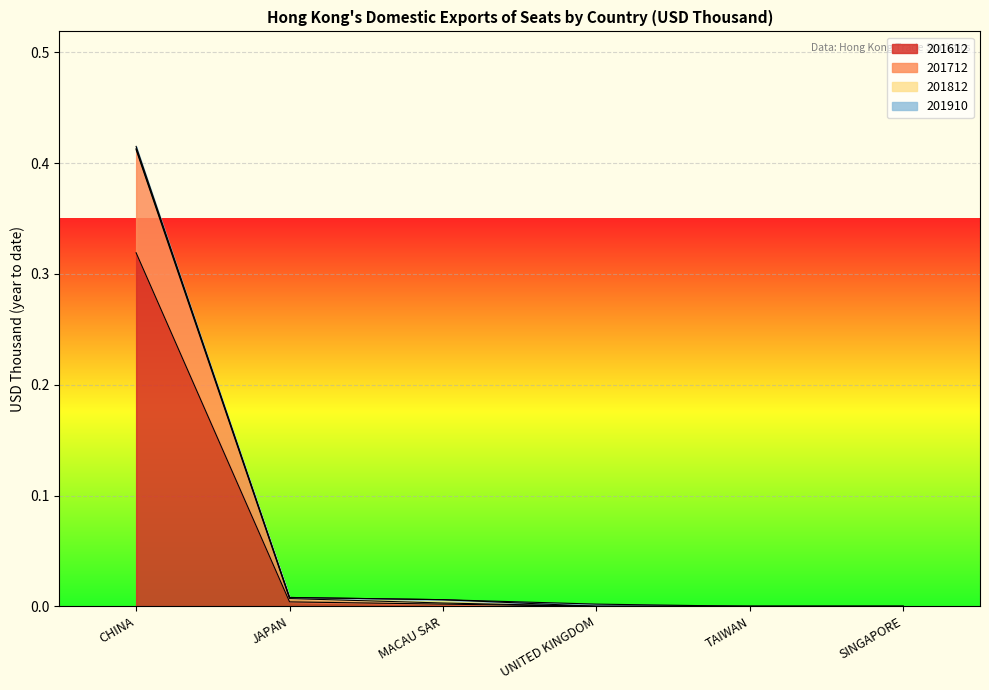

Does the chart display data point markers on the line(s)?

No